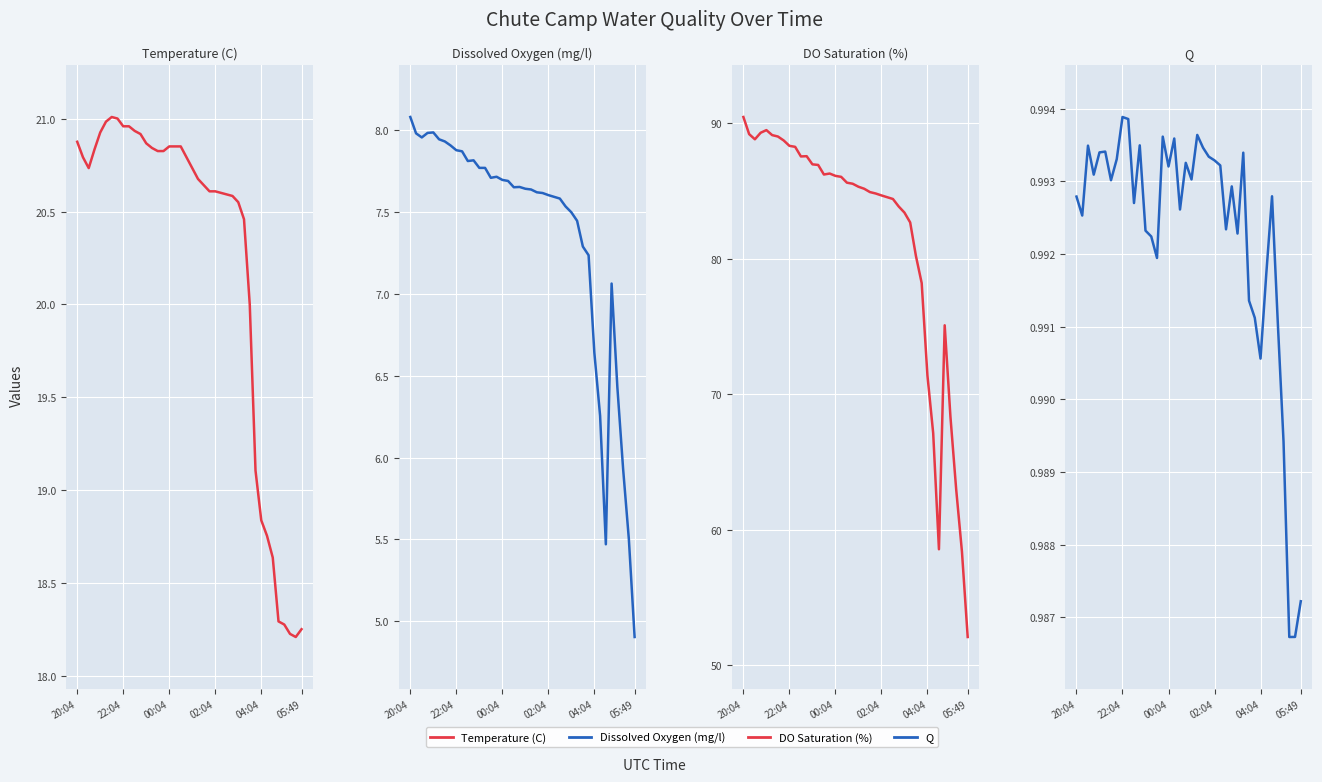

What position from the left is 10?

11